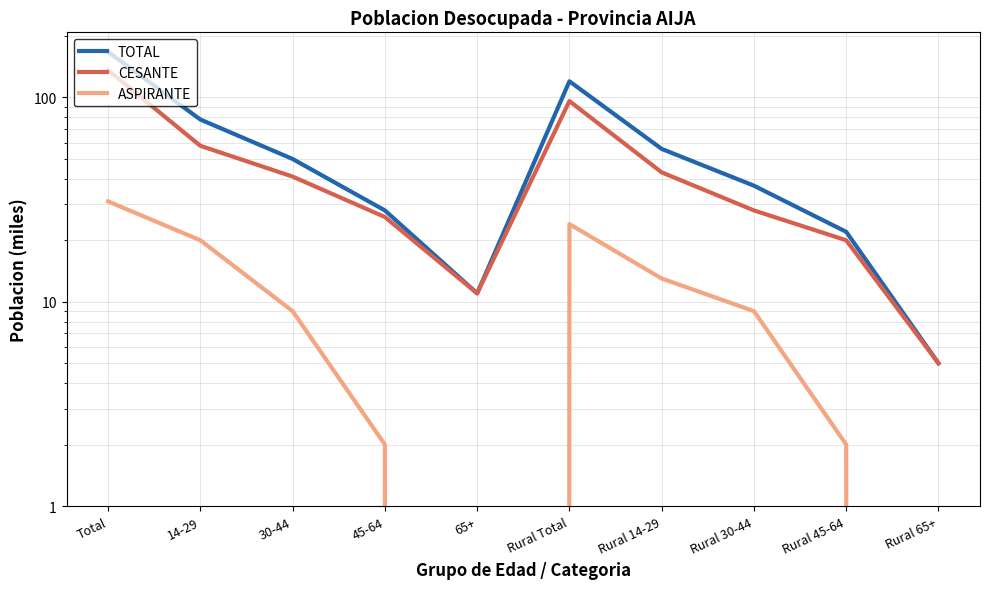

List the series in order of their overall mean, highest first.

TOTAL, CESANTE, ASPIRANTE